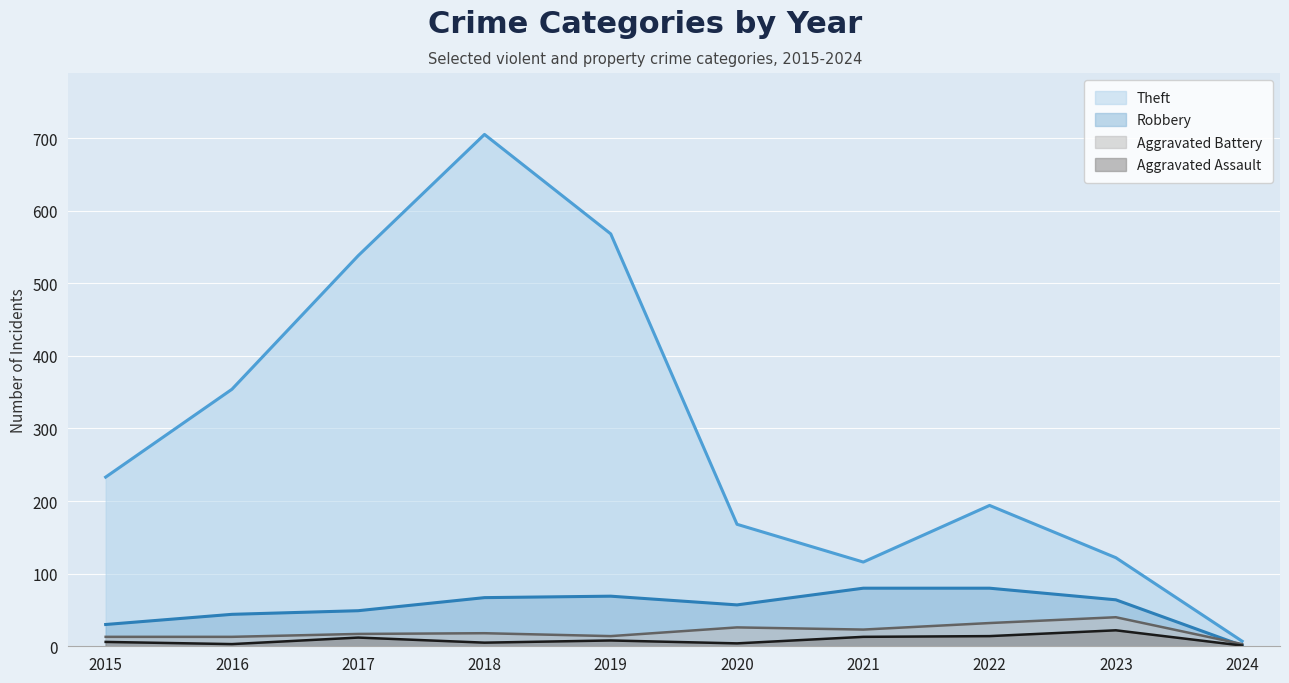

Is the value of Theft at 2023 greater than the value of Aggravated Battery at 2023?

Yes